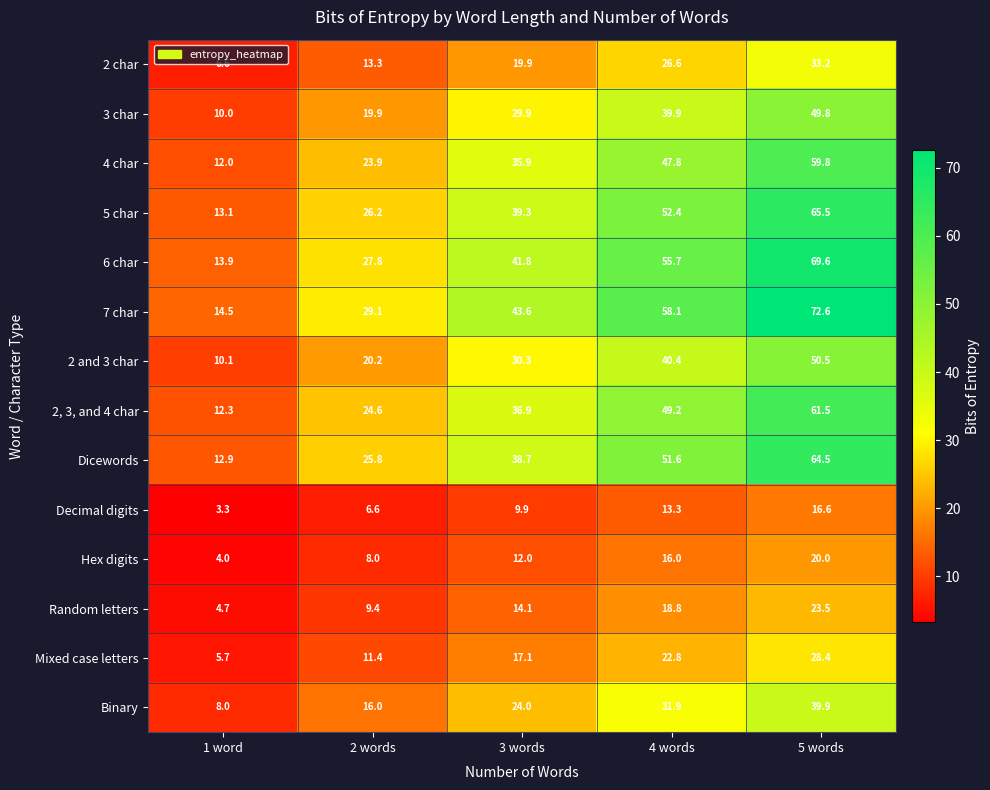

Count the number of categories in the chart.

5